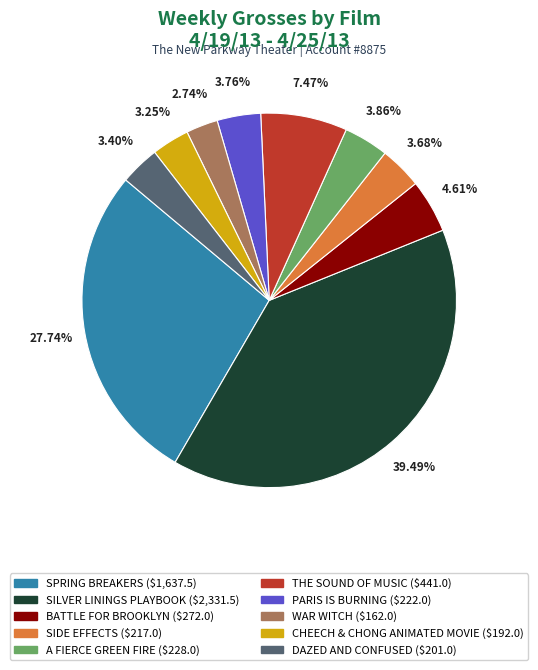

Approximately how many times larger is the value at PARIS IS BURNING compared to SILVER LININGS PLAYBOOK?

0.1